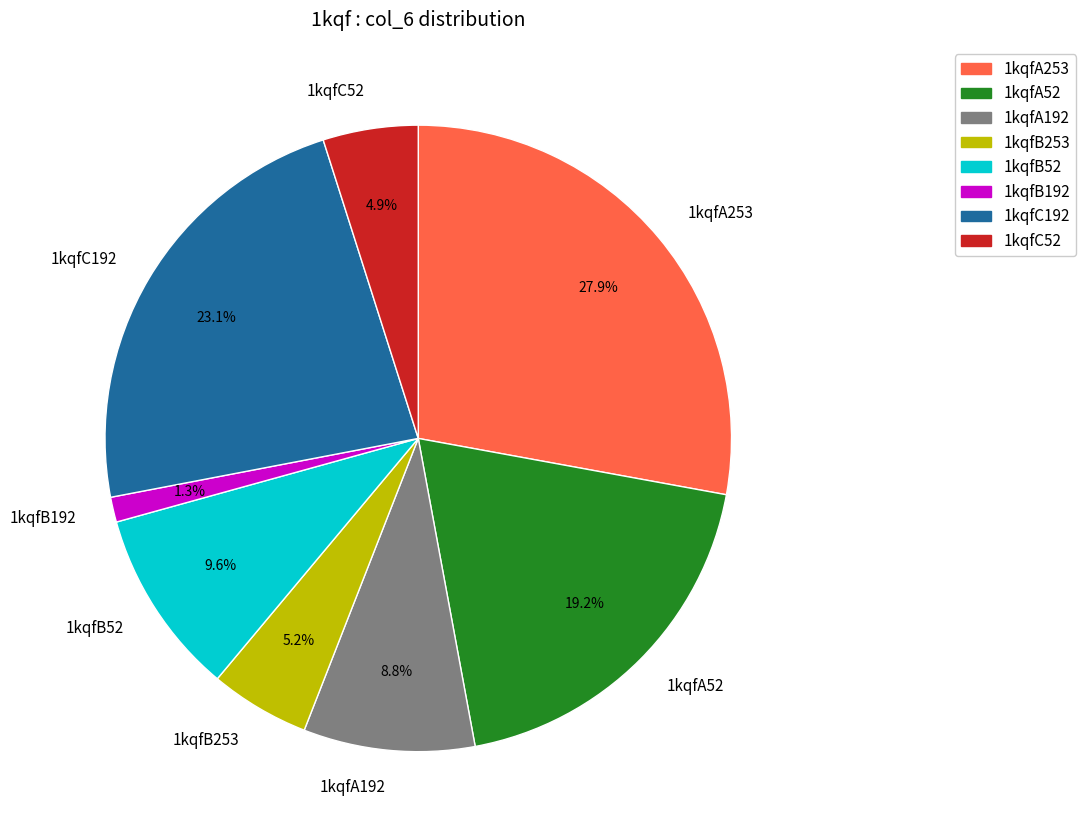

Which slice is the smallest?

1kqfB192